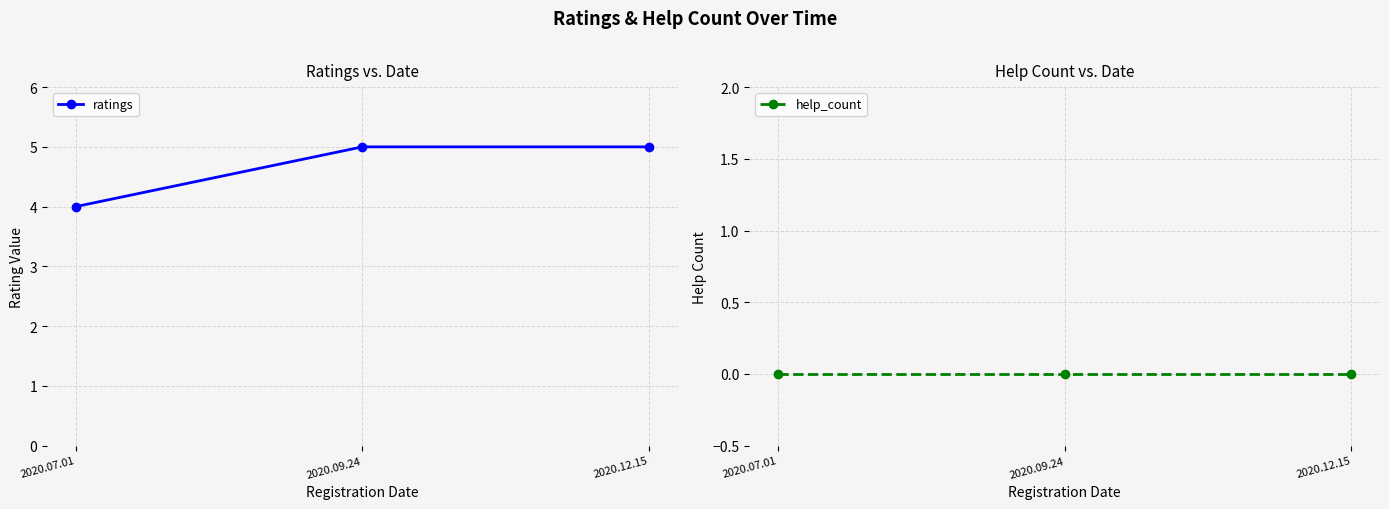

Is it true that ratings equals 5 at 2020.12.15?

True